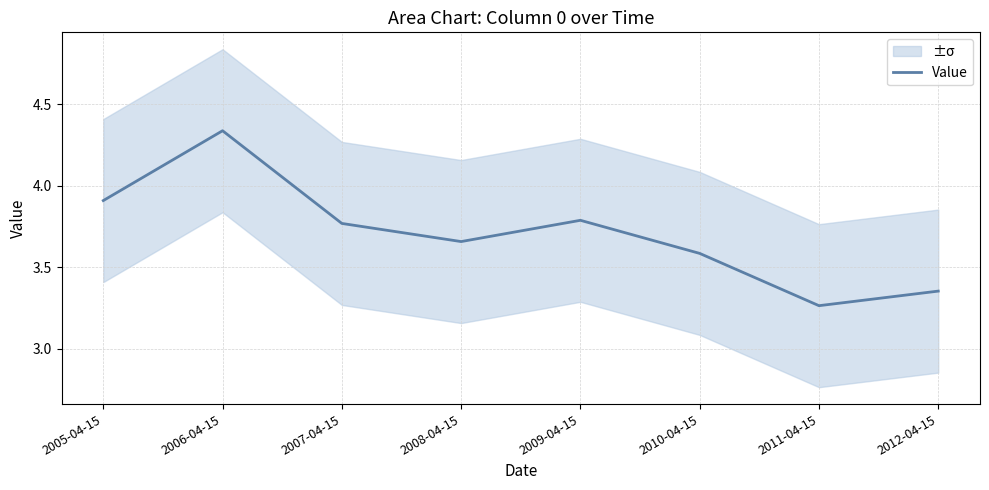

Where is the data nearest to the value 3?

2011-04-15